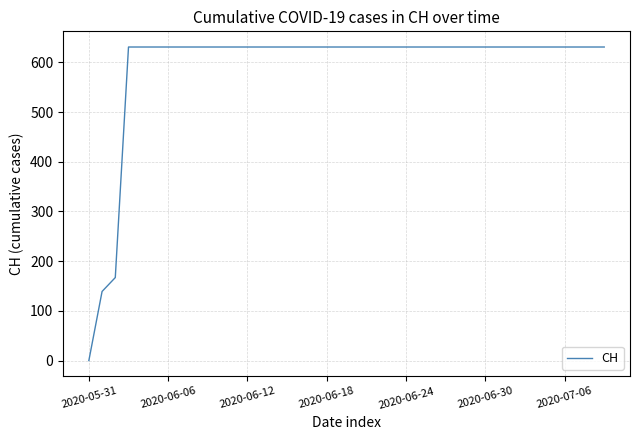

Count the number of categories in the chart.

40